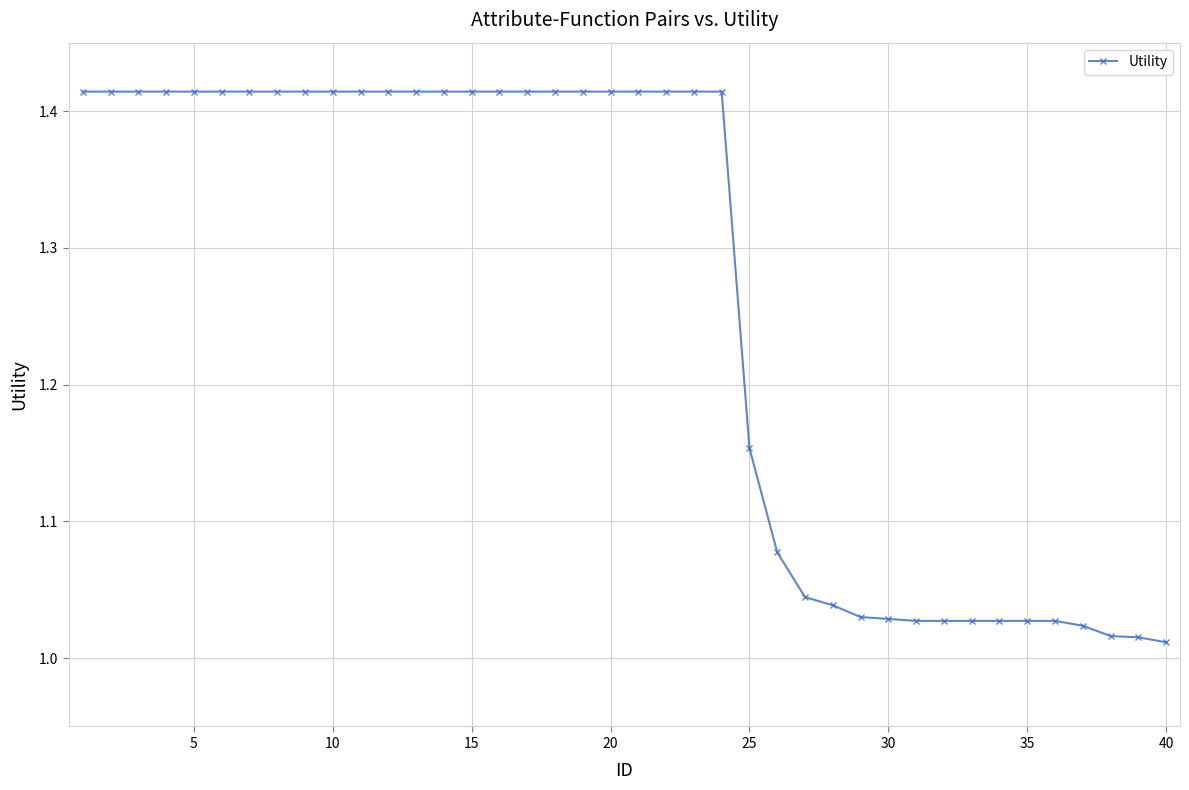

What is the difference between the maximum and minimum values?

0.4